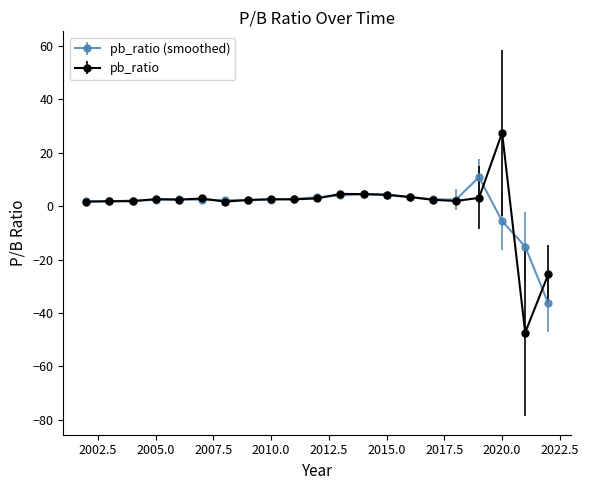

List the series in order of their peak value, lowest first.

pb_ratio (smoothed), pb_ratio